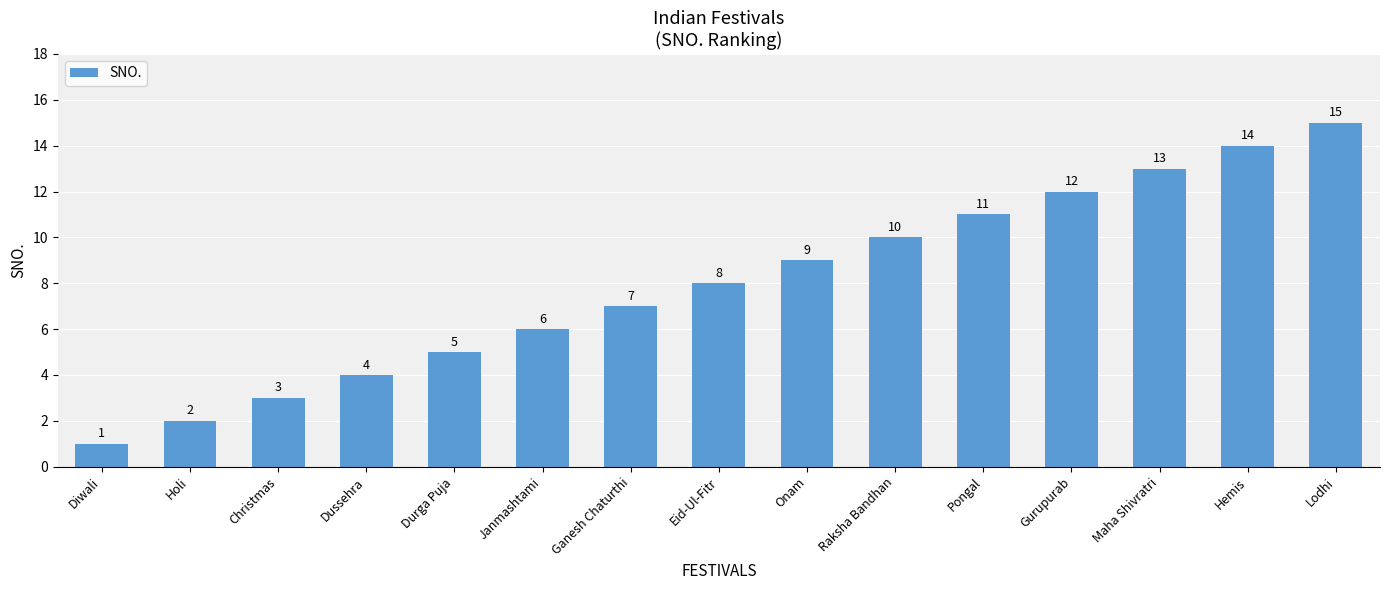

What is the change in value from Holi to Ganesh Chaturthi?

+5